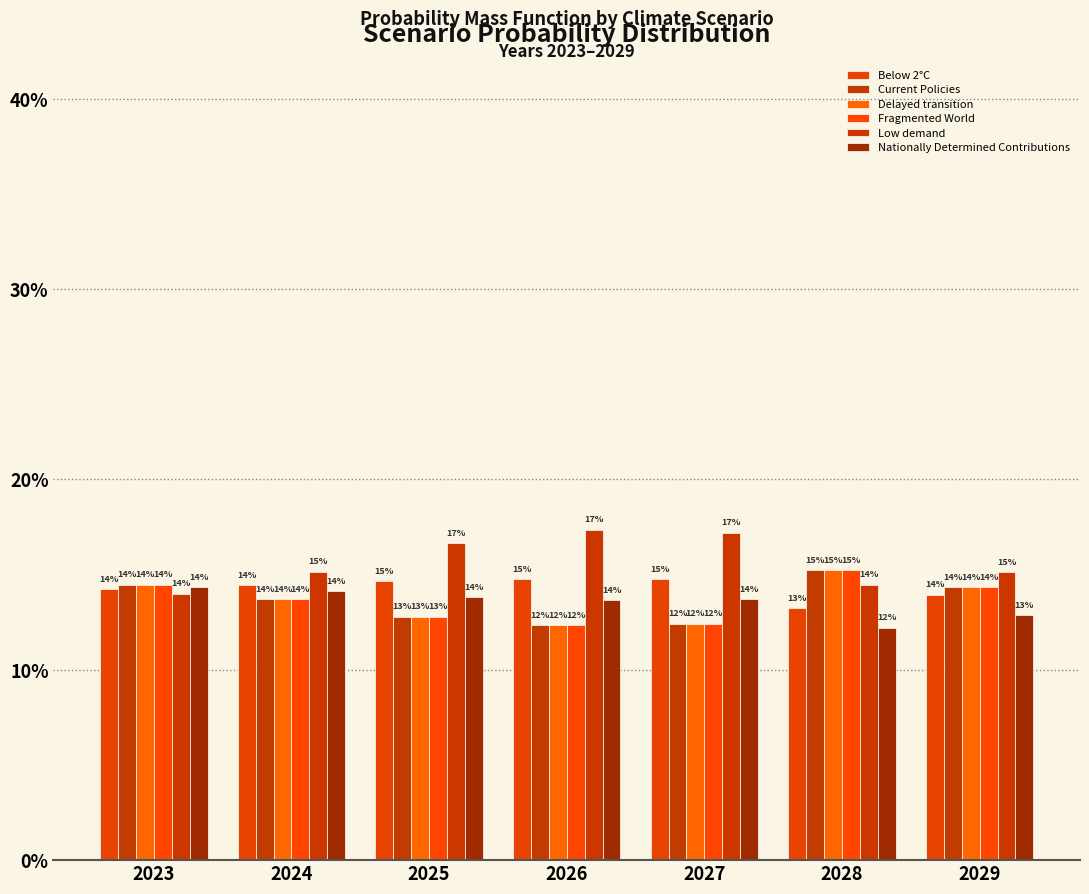

What is the value of the Delayed transition bar at the 4th from the left?

0.1